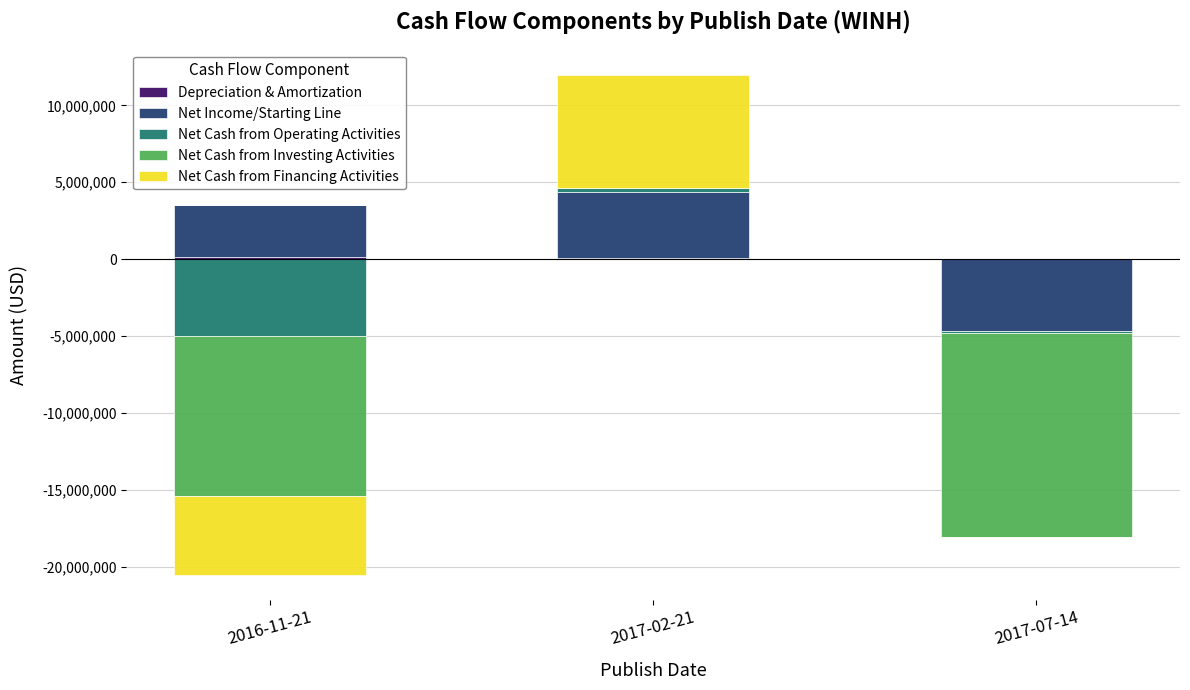

What is the difference between the Depreciation & Amortization values at 2017-07-14 and 2016-11-21?

122002